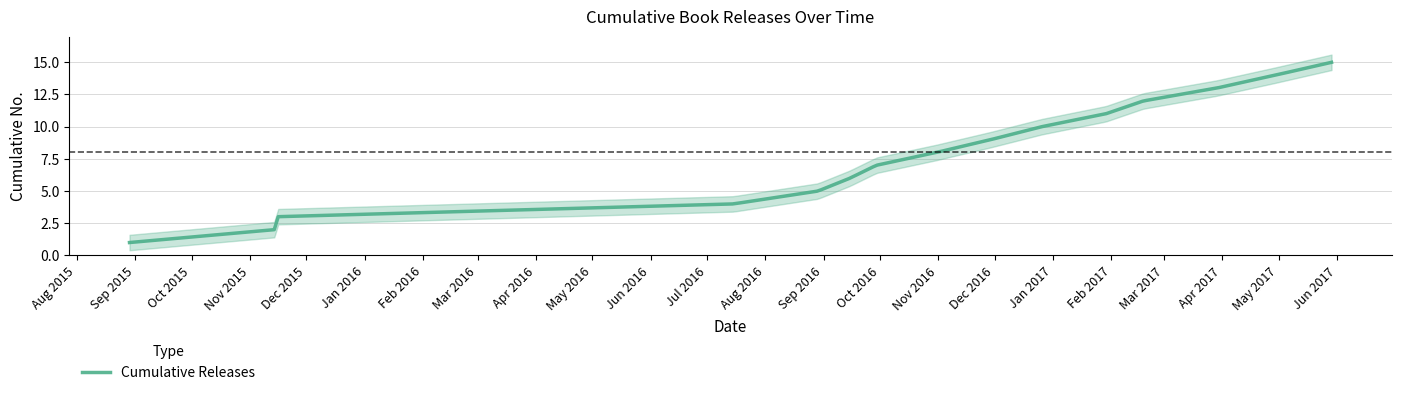

Reading left to right, extract all data points from this chart.

1	2	3	4	5	6	7	8	9	10	11	12	13	14	15